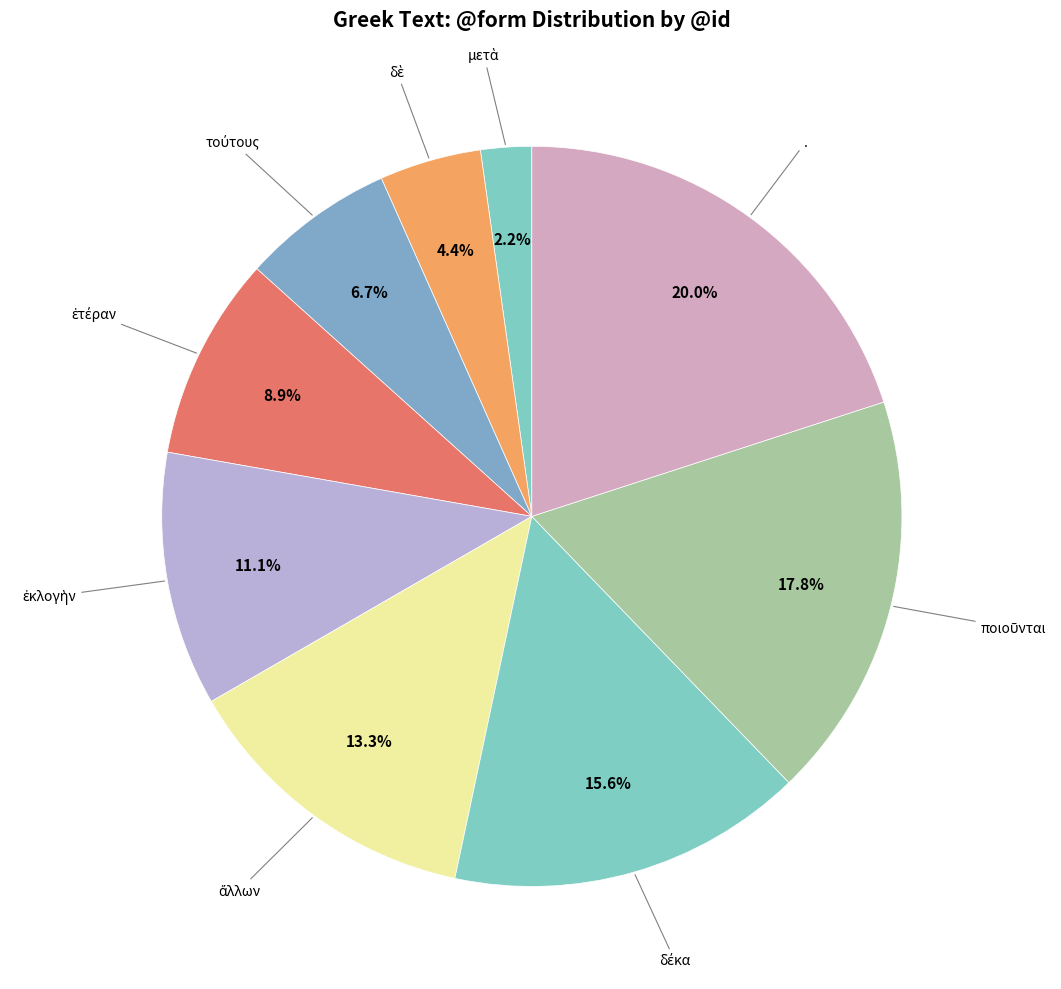

How many segments does this pie chart have?

9